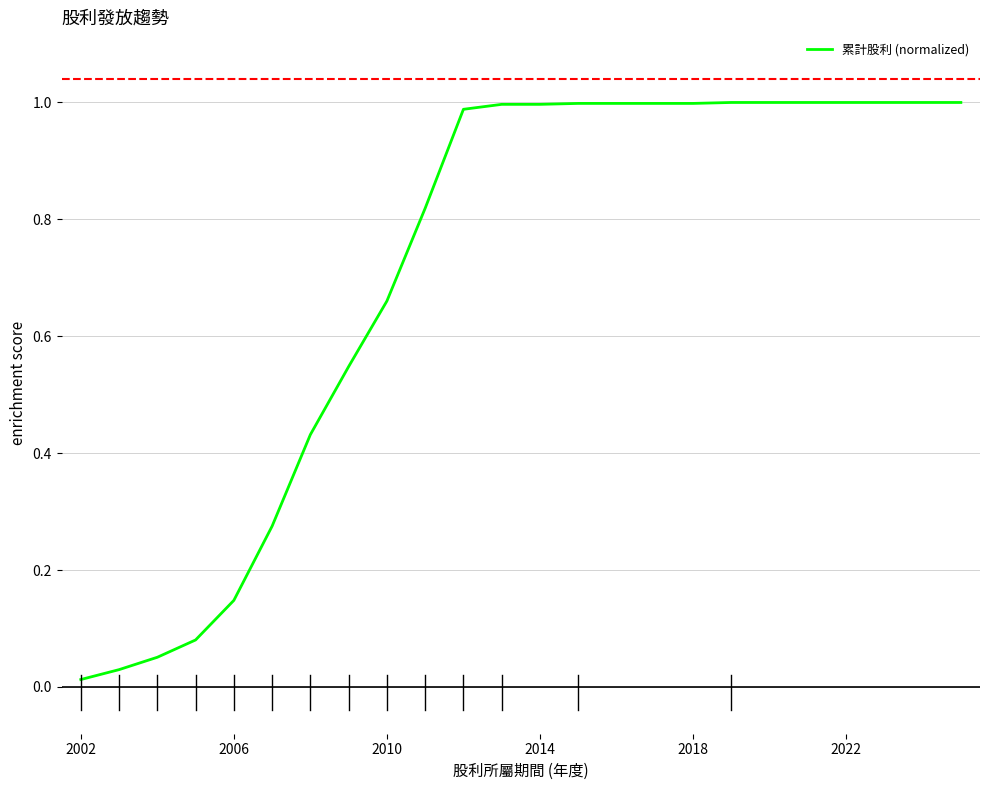

What is the difference between the maximum and minimum values?

1.0